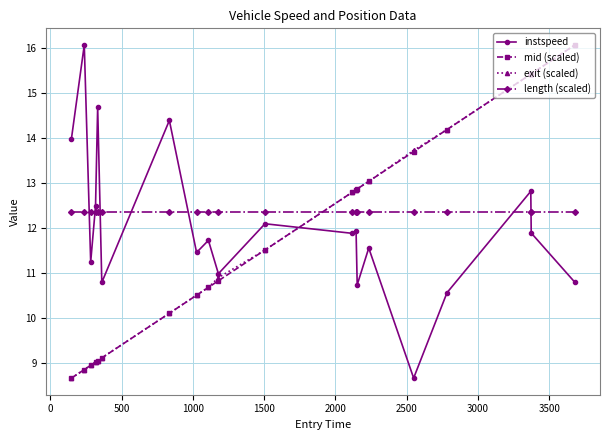

Does the chart have visible grid lines?

Yes